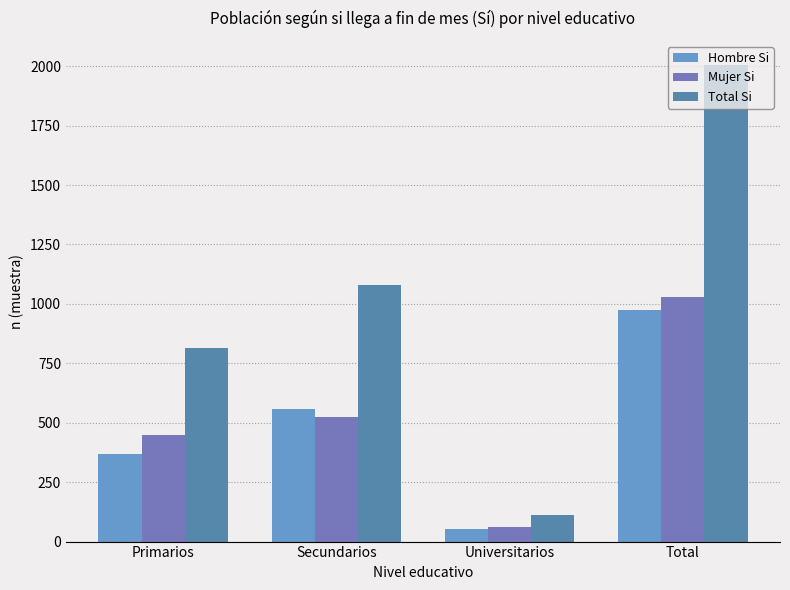

At which category is the sum across all series the highest?

Total